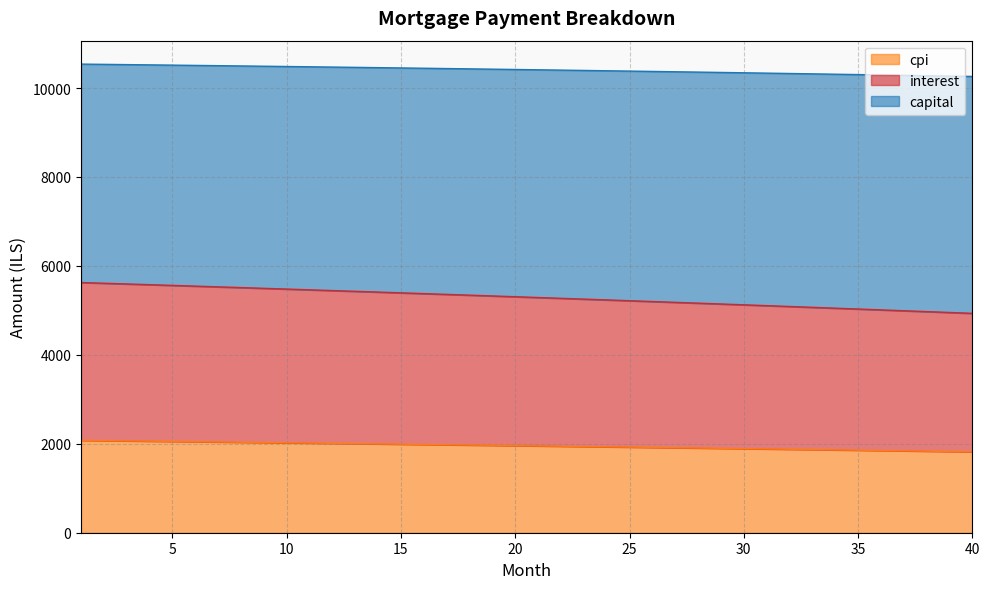

The capital series shows 590.2 at 39. True or false?

False